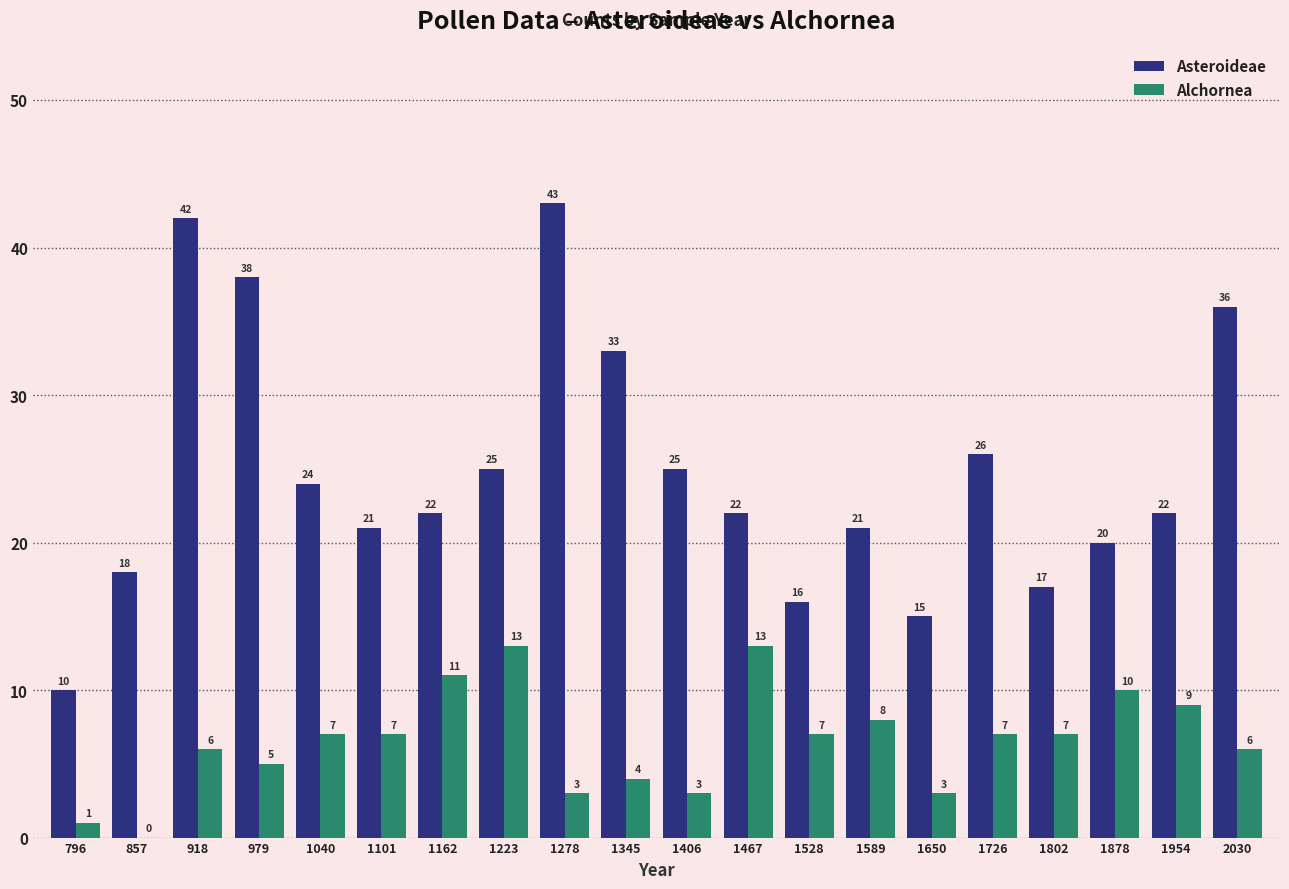

What are all the series names shown in the legend?

Asteroideae, Alchornea